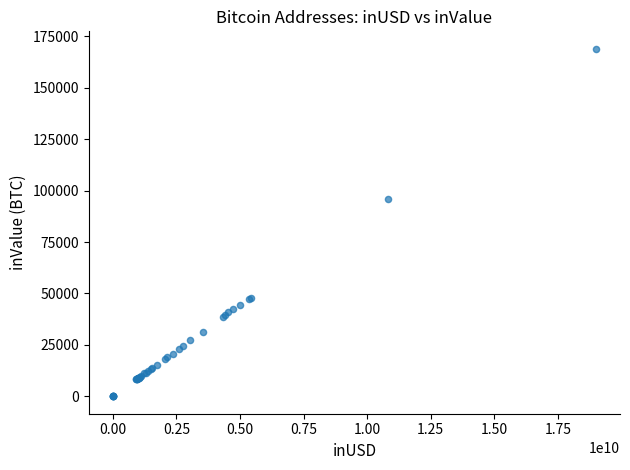

What Y value in the scatter plot is closest to 84470?

95860.7